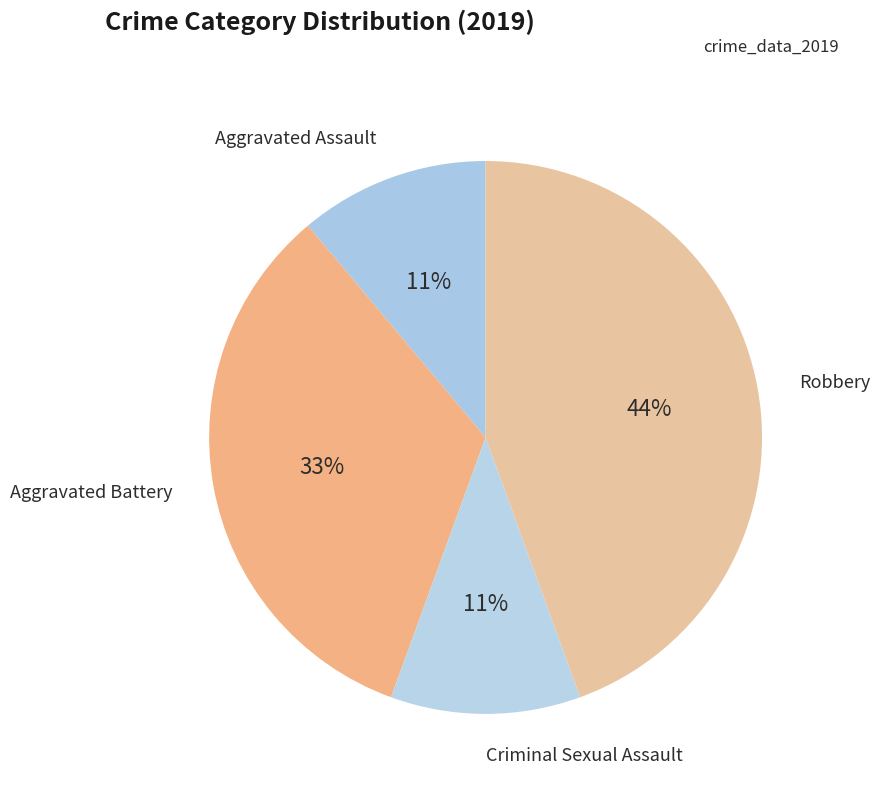

Is there any slice that represents more than half of the pie?

No